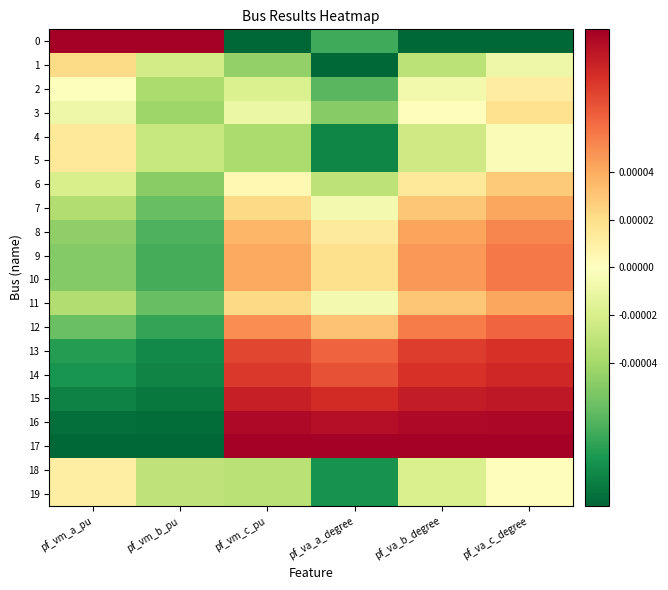

What is the total value across all series at pf_vm_b_pu?

-5.1